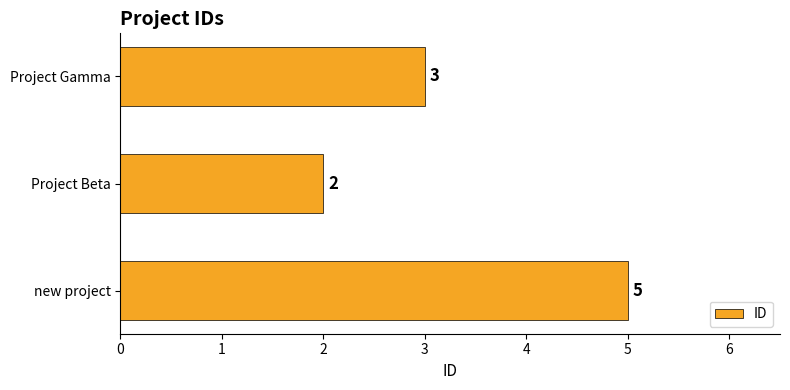

List the labels in order of value, largest first.

new project, Project Gamma, Project Beta